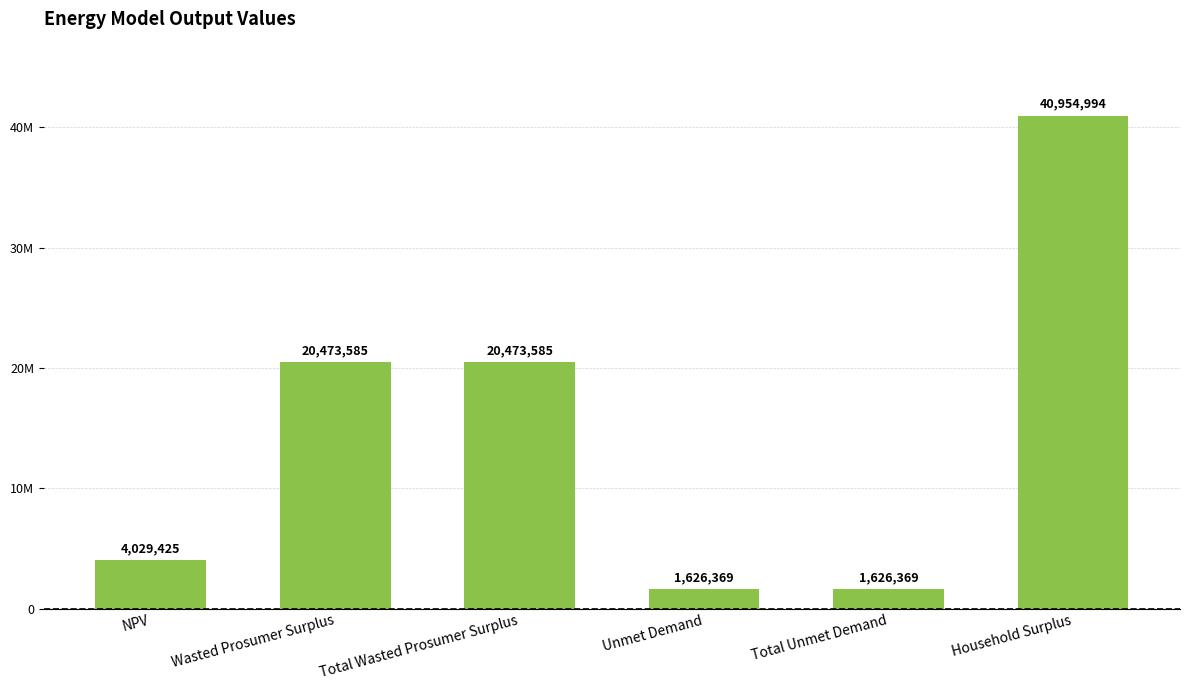

Does the chart contain any negative values?

No